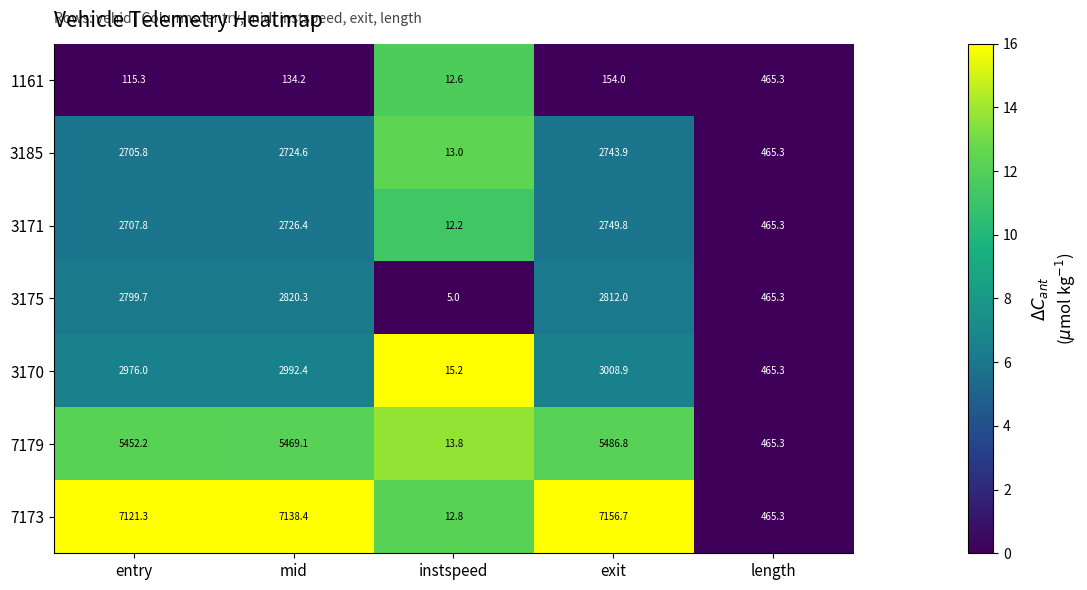

What is the greatest value displayed?

7156.7